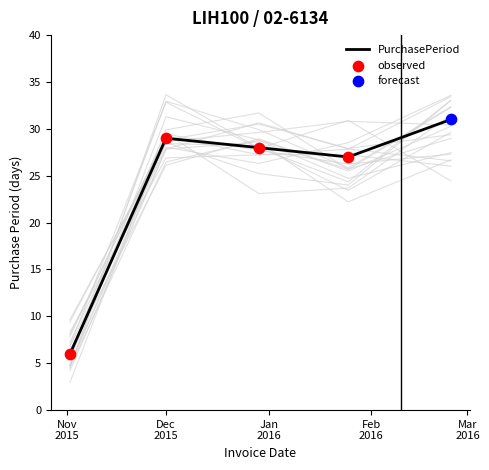

Approximately how many times larger is the value at 2015-12-29 compared to 2015-11-02?

4.7